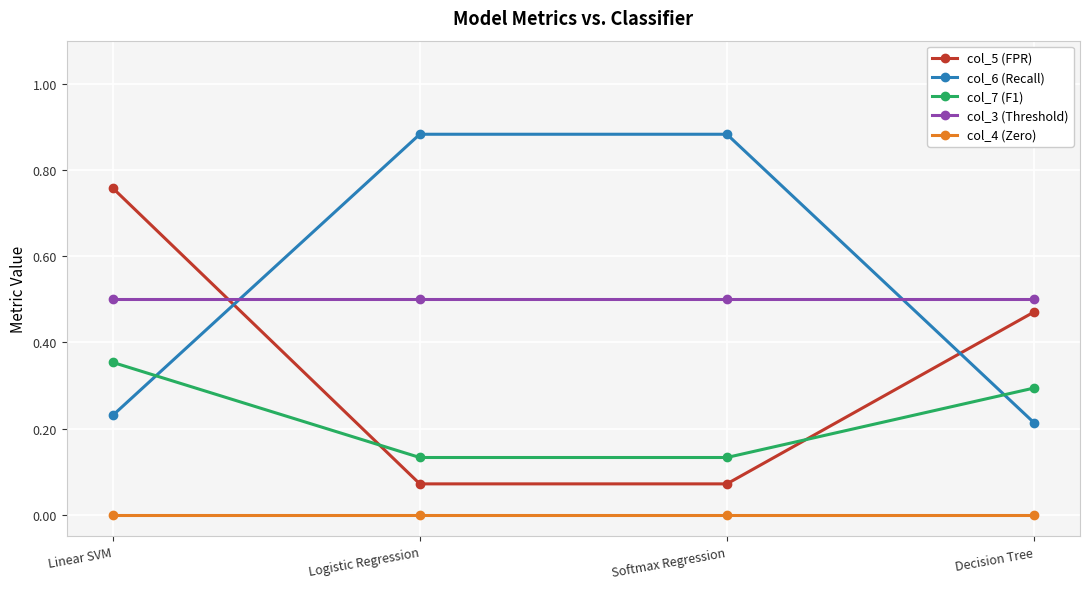

What are all the series names shown in the legend?

col_5 (FPR), col_6 (Recall), col_7 (F1), col_3 (Threshold), col_4 (Zero)